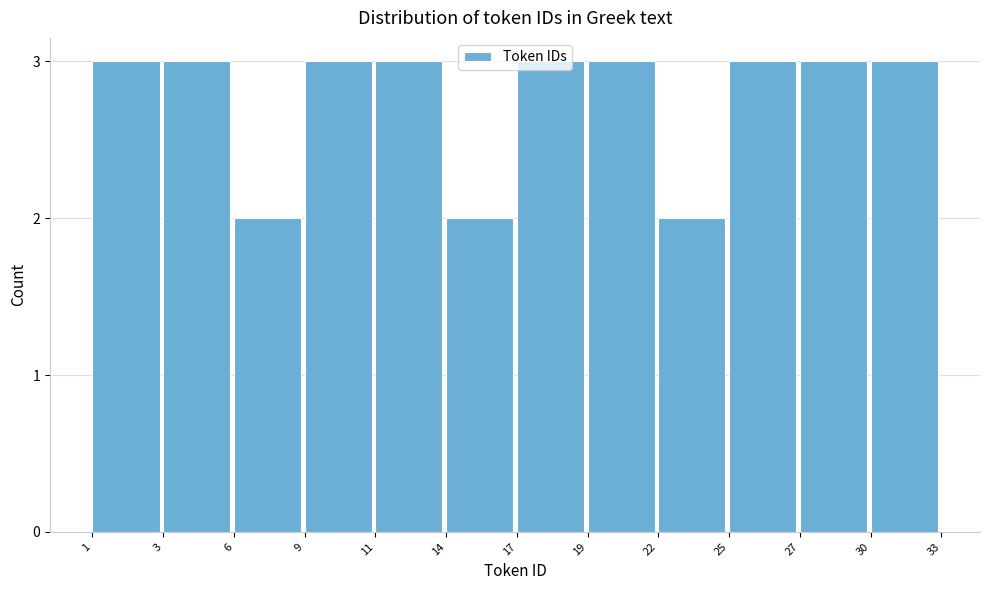

Read the value at 11.

3